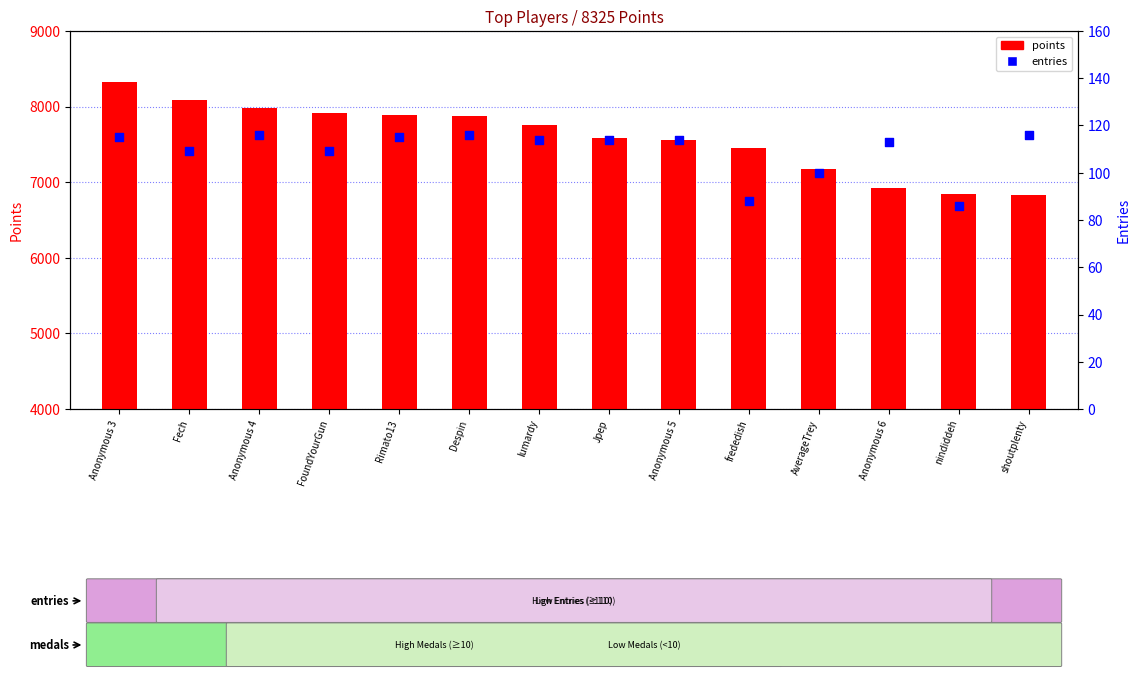

Is the value of entries at frededish greater than the value of points at Jpep?

No